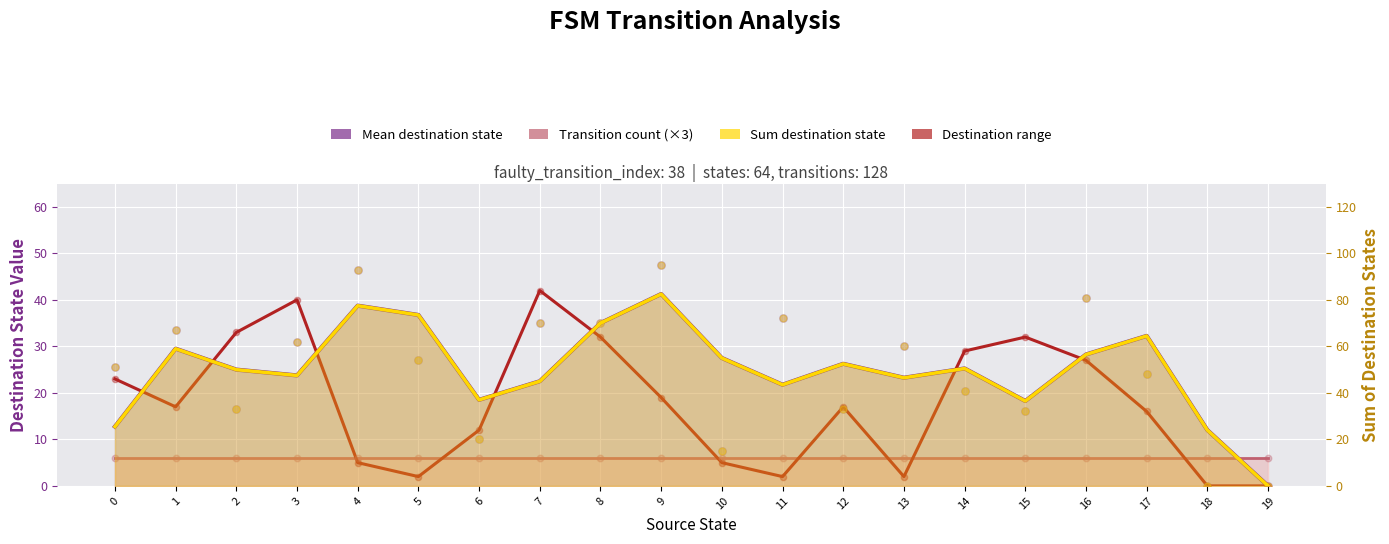

What are all the series names shown in the legend?

Mean destination state, Transition count (×3), Destination range, Sum destination state